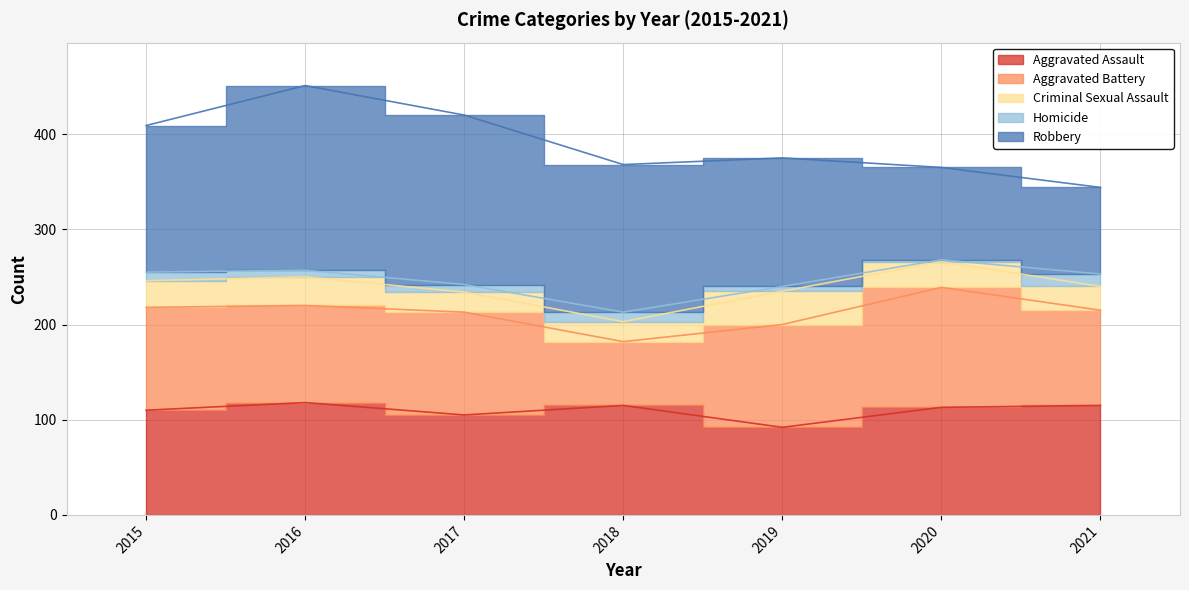

What is the difference between the second highest and minimum values in the Aggravated Battery series?

41